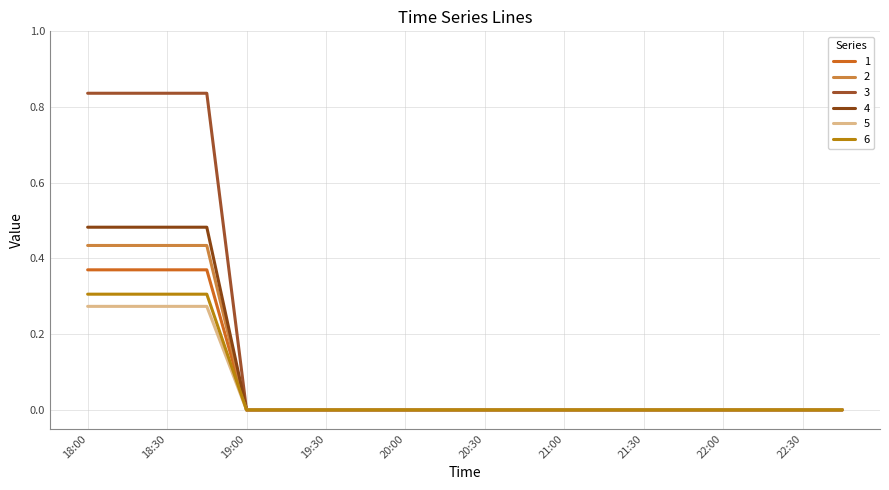

Which series has the largest range (max minus min)?

3